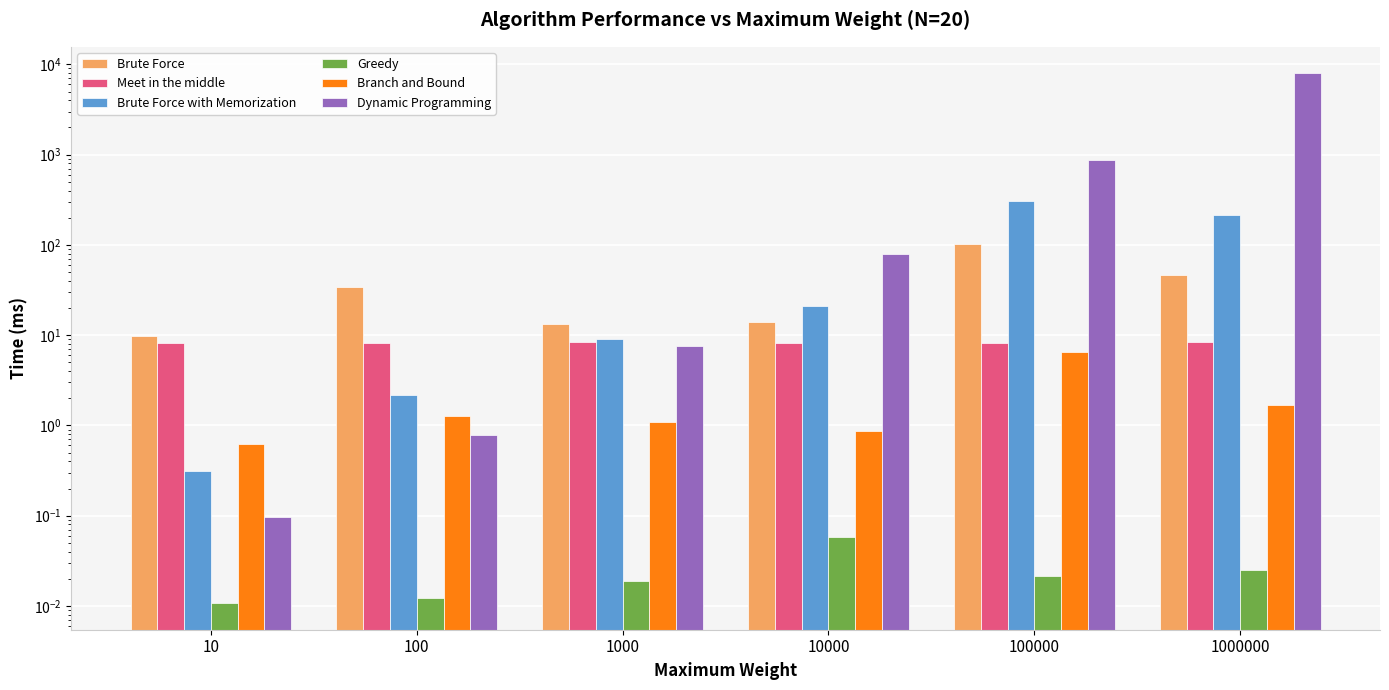

What are all the series names shown in the legend?

Brute Force, Meet in the middle, Brute Force with Memorization, Greedy, Branch and Bound, Dynamic Programming